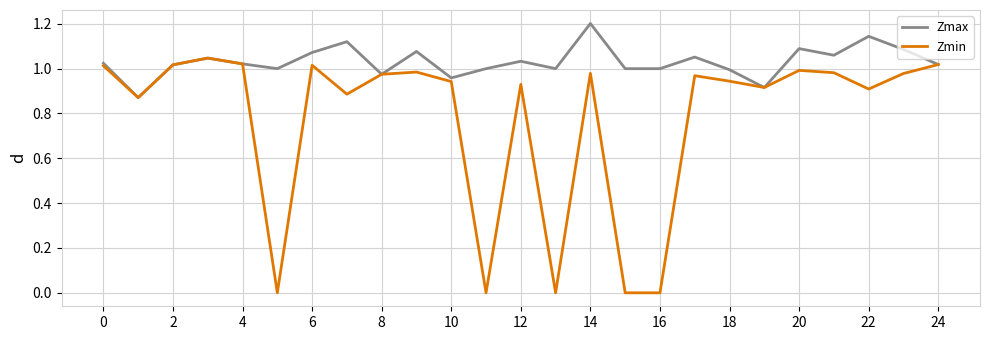

Which series has the largest range (max minus min)?

Zmin